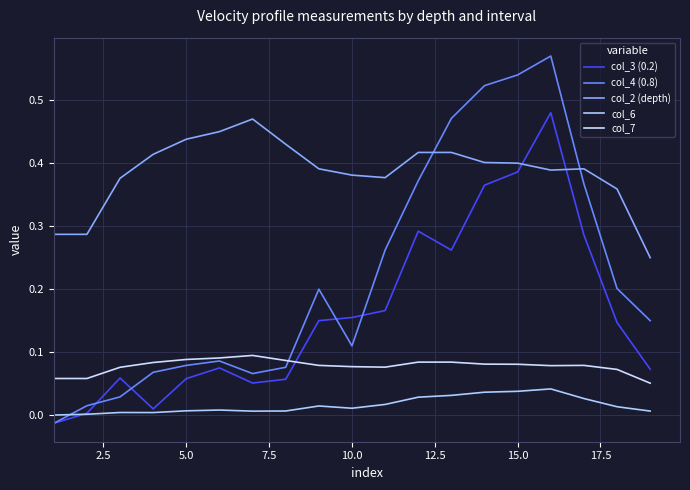

In col_7, how many points are higher than both neighbors (excluding endpoints)?

2